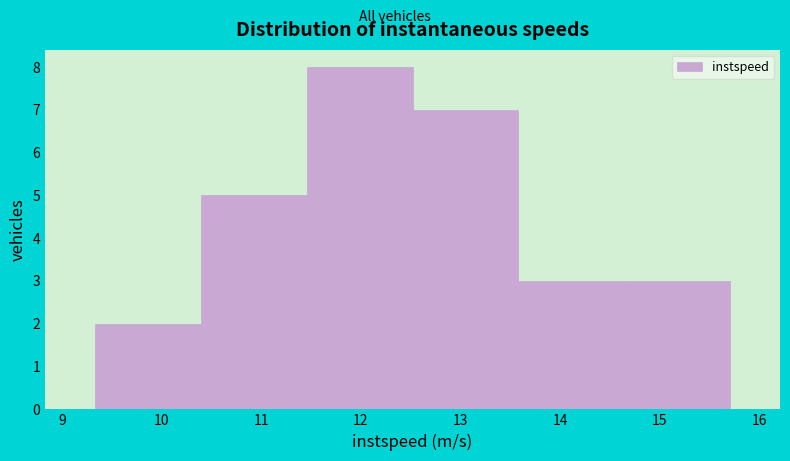

What is the height of the bar covering 10.4 to 11.5 on the x-axis? Neither the bar edges nor the heights are printed on the chart, so give them approximately, as read against the axes.

5